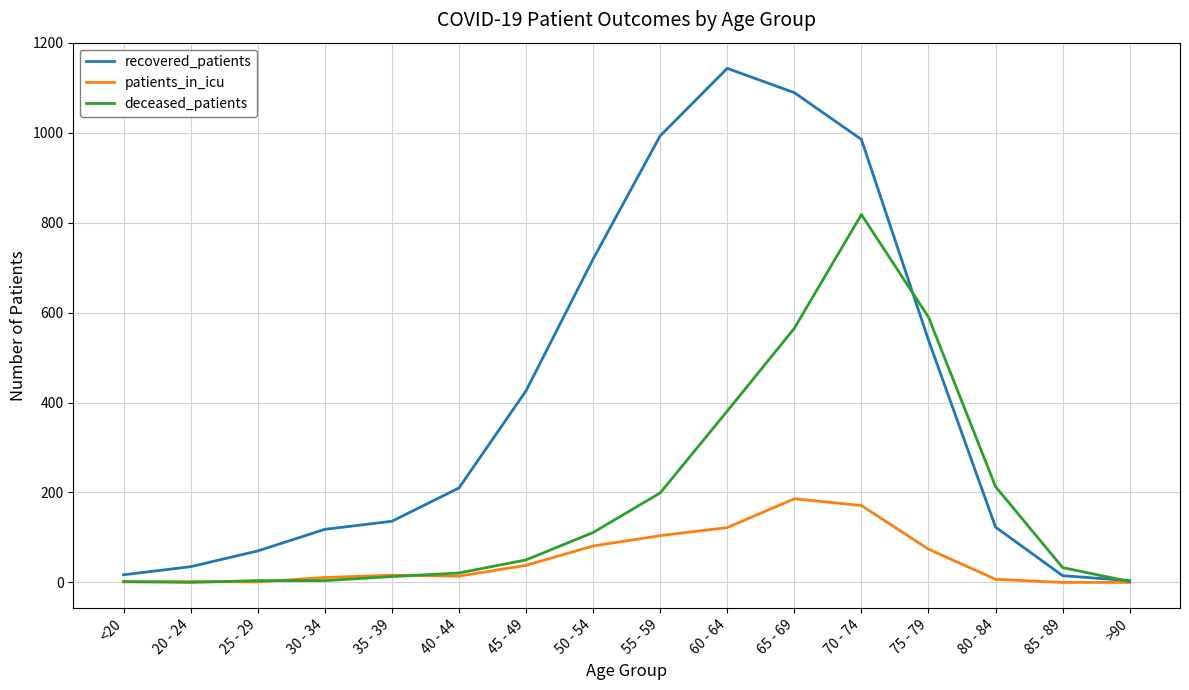

Is it true that patients_in_icu equals 96 at 85 - 89?

False